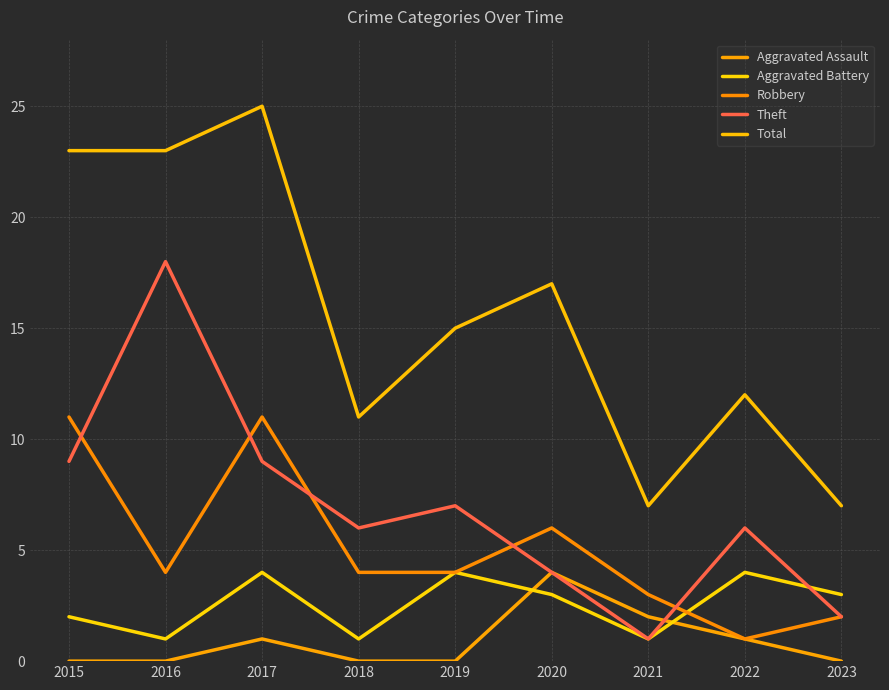

Does the chart have visible grid lines?

Yes